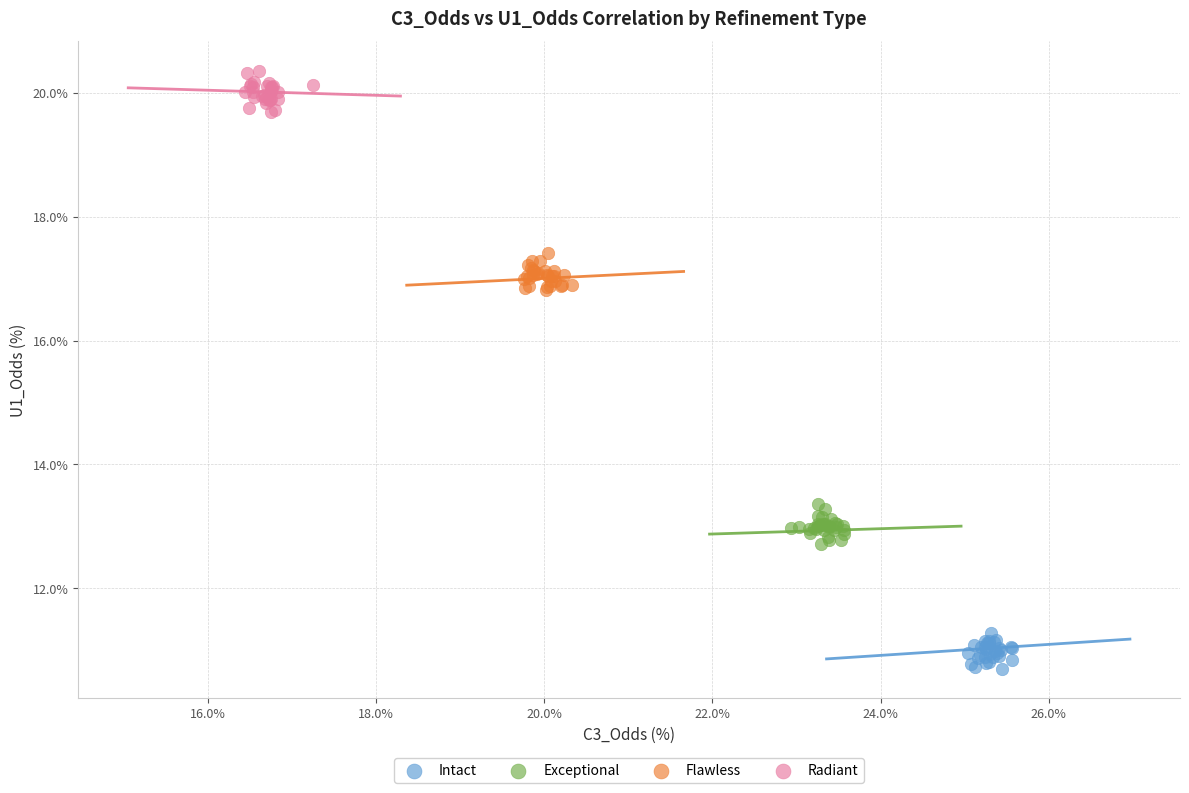

Which series contains the highest Y value?

Radiant